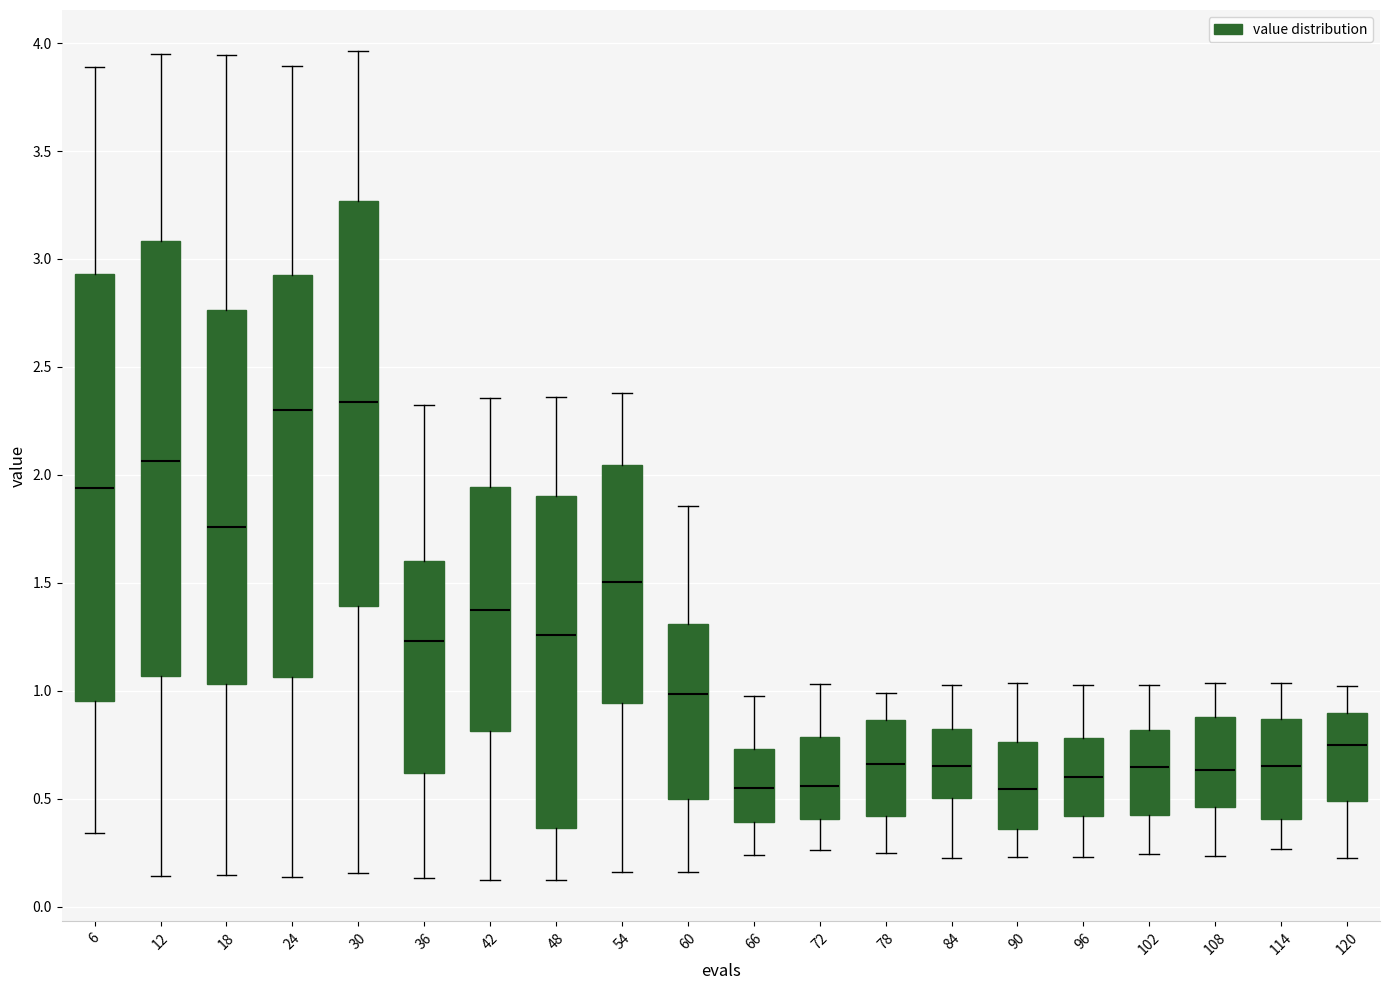

Reading left to right, transcribe this box plot: for each box, give where its median line is, the range the box spans, and where its two whiskers end, as read against the y-axis. The values are not printed on the chart, so give them approximately, as read against the axis.

6: median 1.95, box 0.95 to 2.95, whiskers 0.35 to 3.90
12: median 2.05, box 1.05 to 3.10, whiskers 0.15 to 3.95
18: median 1.75, box 1.05 to 2.75, whiskers 0.15 to 3.95
24: median 2.30, box 1.05 to 2.95, whiskers 0.15 to 3.90
30: median 2.35, box 1.40 to 3.25, whiskers 0.15 to 3.95
36: median 1.25, box 0.60 to 1.60, whiskers 0.15 to 2.30
42: median 1.35, box 0.80 to 1.95, whiskers 0.10 to 2.35
48: median 1.25, box 0.35 to 1.90, whiskers 0.15 to 2.35
54: median 1.50, box 0.95 to 2.05, whiskers 0.15 to 2.40
60: median 1.00, box 0.50 to 1.30, whiskers 0.15 to 1.85
66: median 0.55, box 0.40 to 0.75, whiskers 0.25 to 0.95
72: median 0.55, box 0.40 to 0.80, whiskers 0.25 to 1.05
78: median 0.65, box 0.40 to 0.85, whiskers 0.25 to 1.00
84: median 0.65, box 0.50 to 0.80, whiskers 0.25 to 1.05
90: median 0.55, box 0.35 to 0.75, whiskers 0.25 to 1.05
96: median 0.60, box 0.40 to 0.80, whiskers 0.25 to 1.05
102: median 0.65, box 0.45 to 0.80, whiskers 0.25 to 1.05
108: median 0.65, box 0.45 to 0.90, whiskers 0.25 to 1.05
114: median 0.65, box 0.40 to 0.85, whiskers 0.25 to 1.05
120: median 0.75, box 0.50 to 0.90, whiskers 0.25 to 1.00